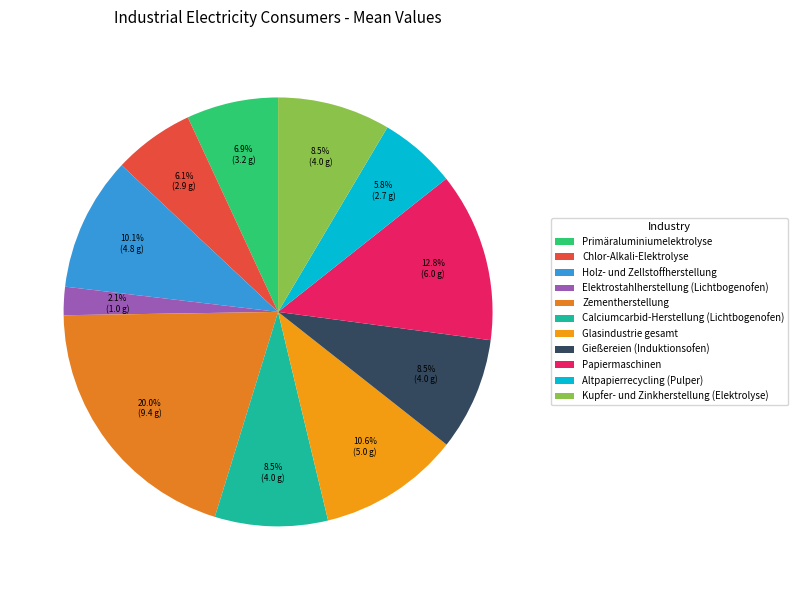

Which category has the smallest portion of the pie?

Elektrostahlherstellung (Lichtbogenofen)